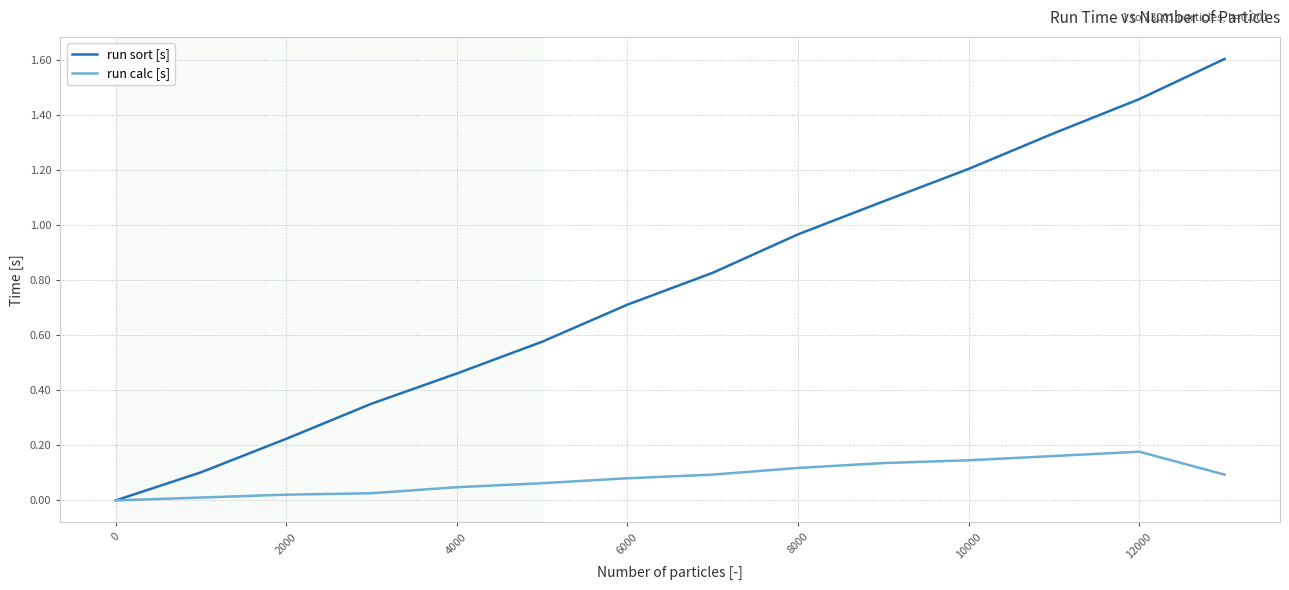

Which series has the largest total across all categories?

run sort [s]